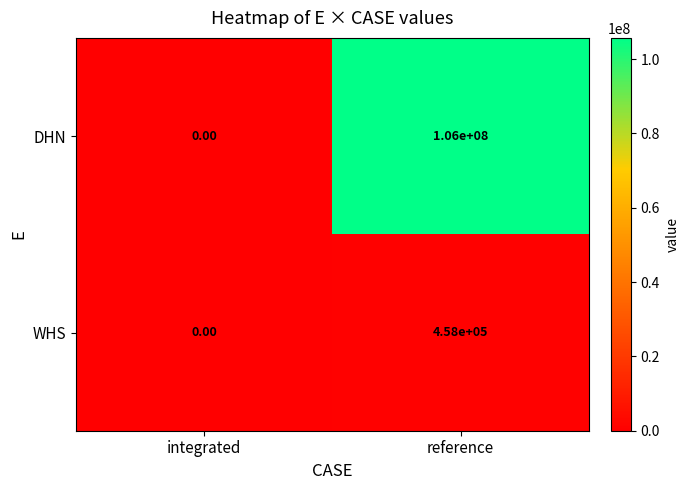

At reference, list the series in order from largest to smallest.

DHN, WHS